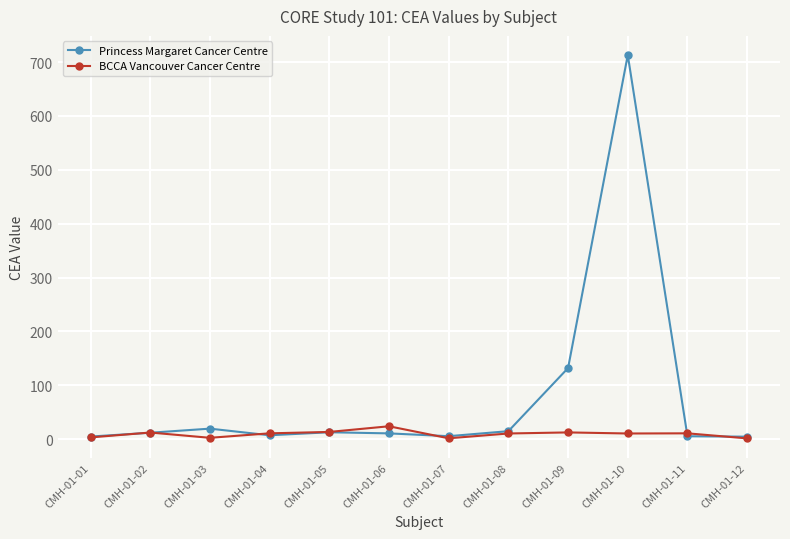

List the series in order of their peak value, lowest first.

BCCA Vancouver Cancer Centre, Princess Margaret Cancer Centre